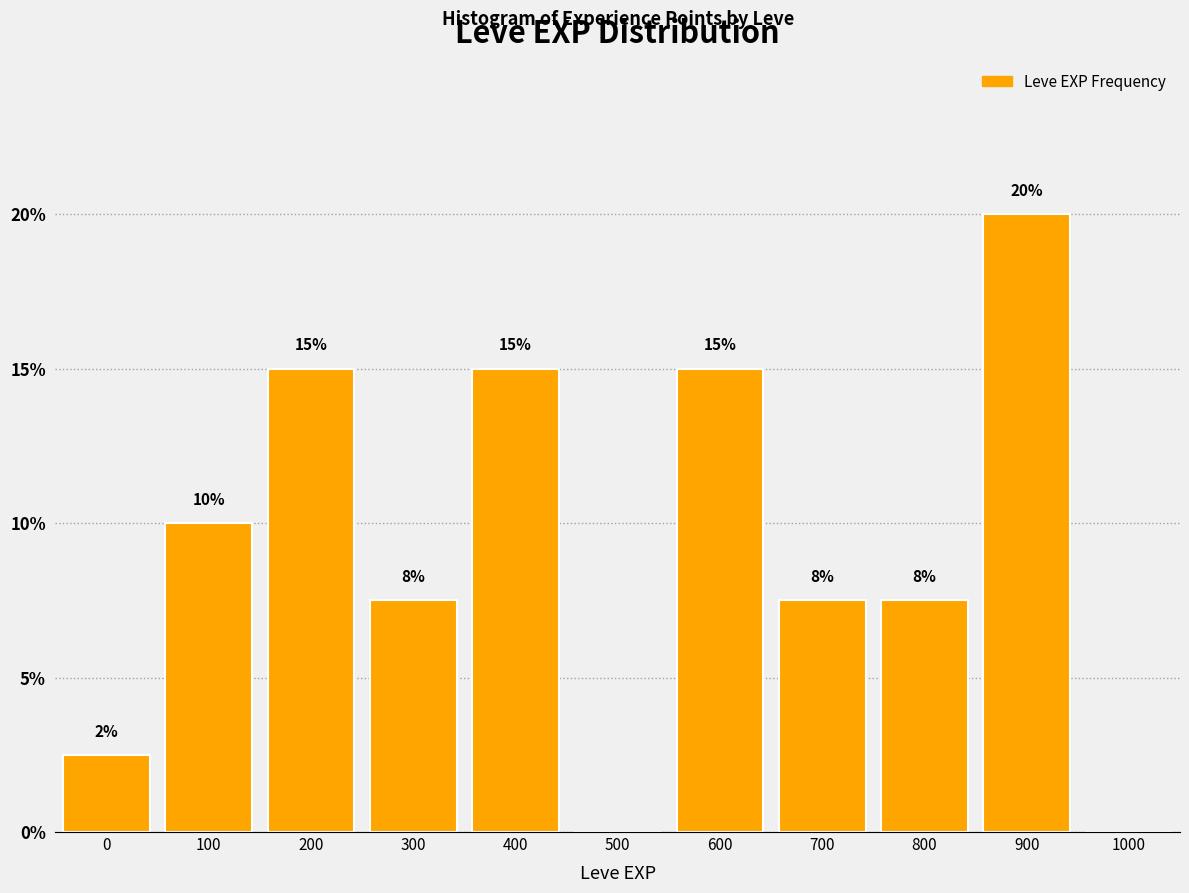

At which category does the chart reach its peak across all series?

900